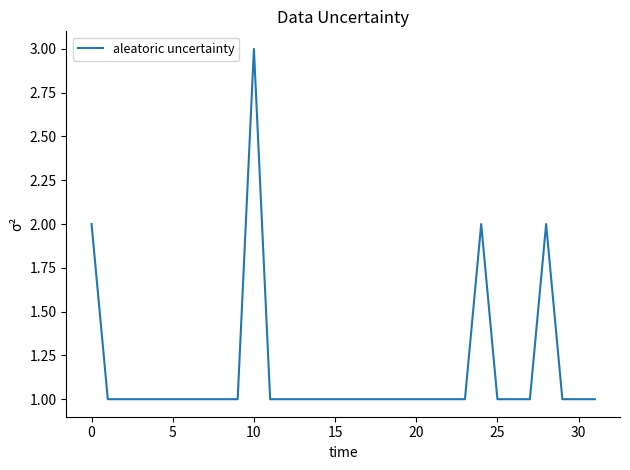

What is the maximum value shown in the chart?

3